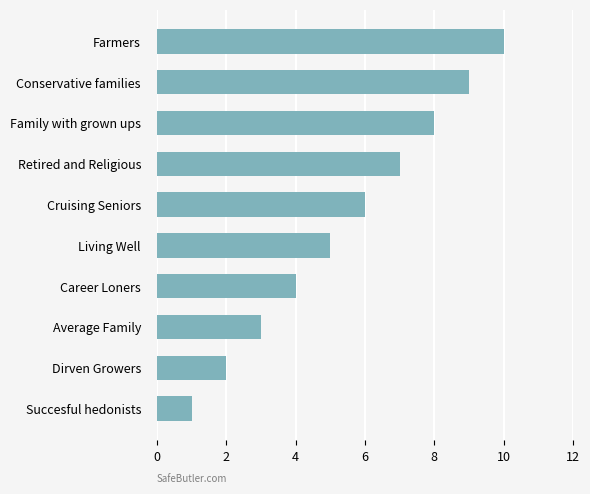

Which has a higher value, Farmers or Retired and Religious?

Farmers